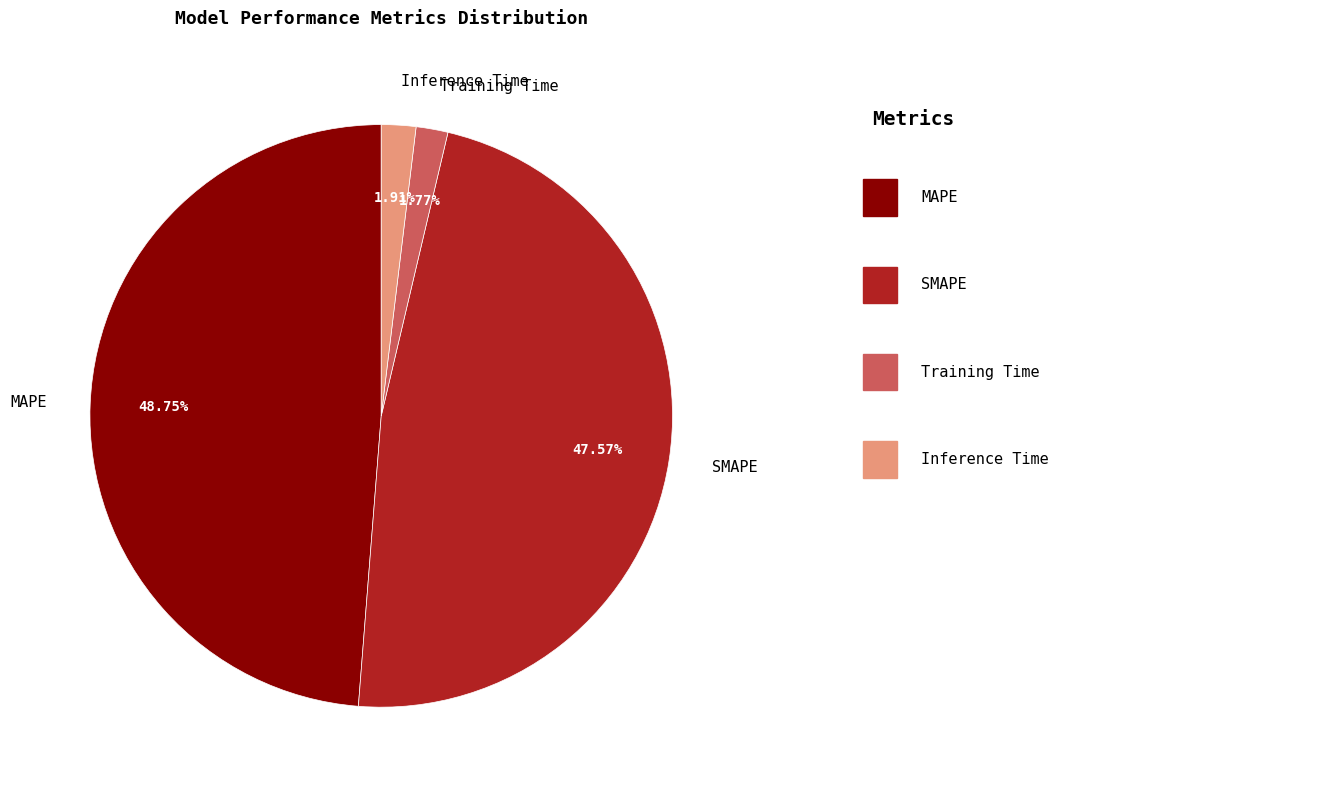

Is it true that Training Time is 2% of the pie?

True